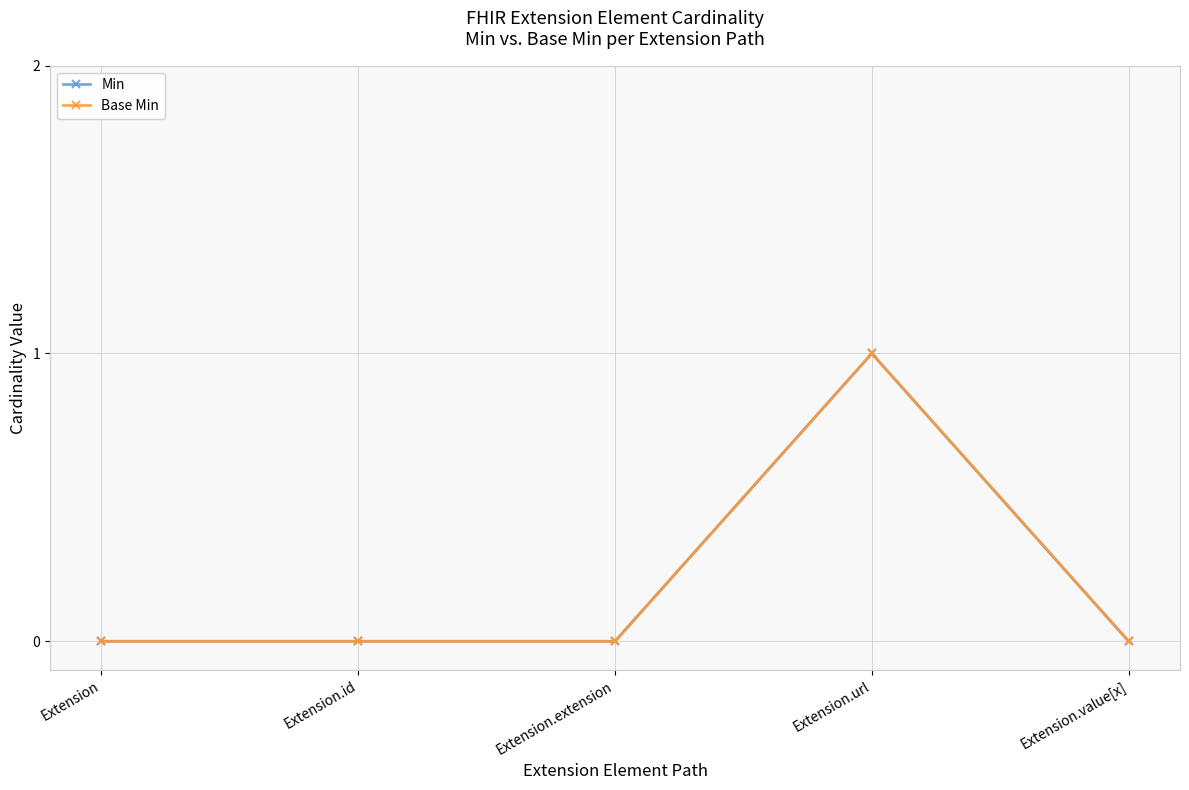

Reading right to left, what are all the values shown in this chart?

Min: 0	1	0	0	0
Base Min: 0	1	0	0	0